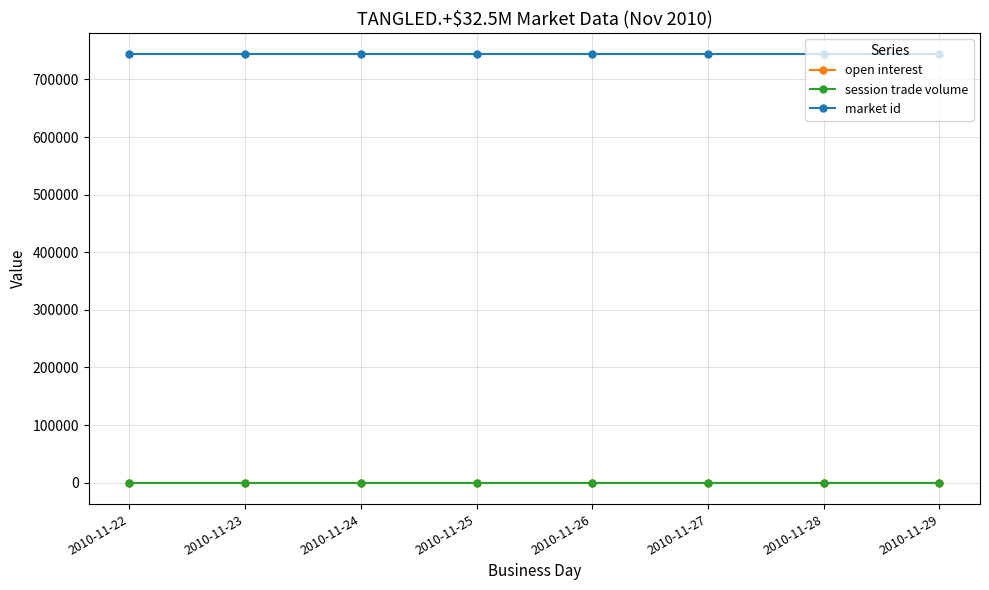

Between 2010-11-24 and 2010-11-28, which is larger?

2010-11-24